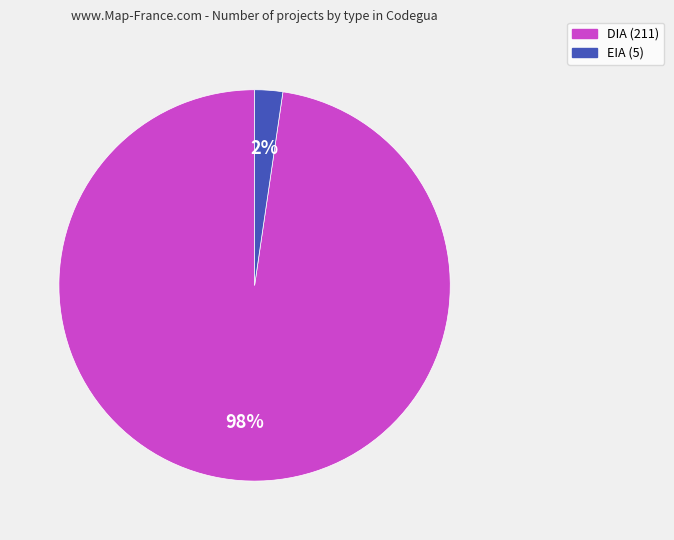

Is there any slice that represents more than half of the pie?

Yes